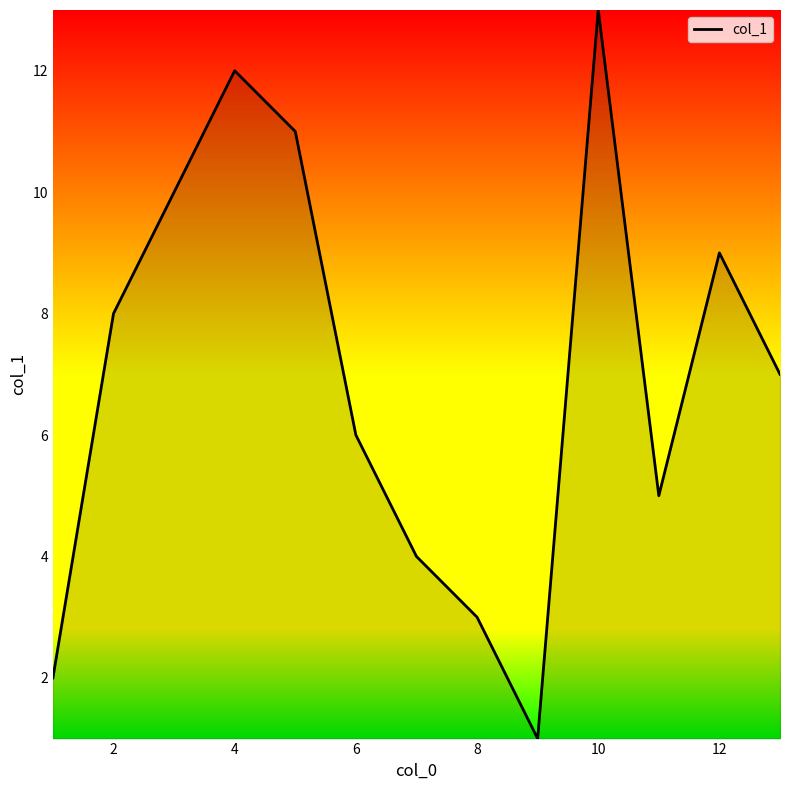

What is the sum of all values?

91